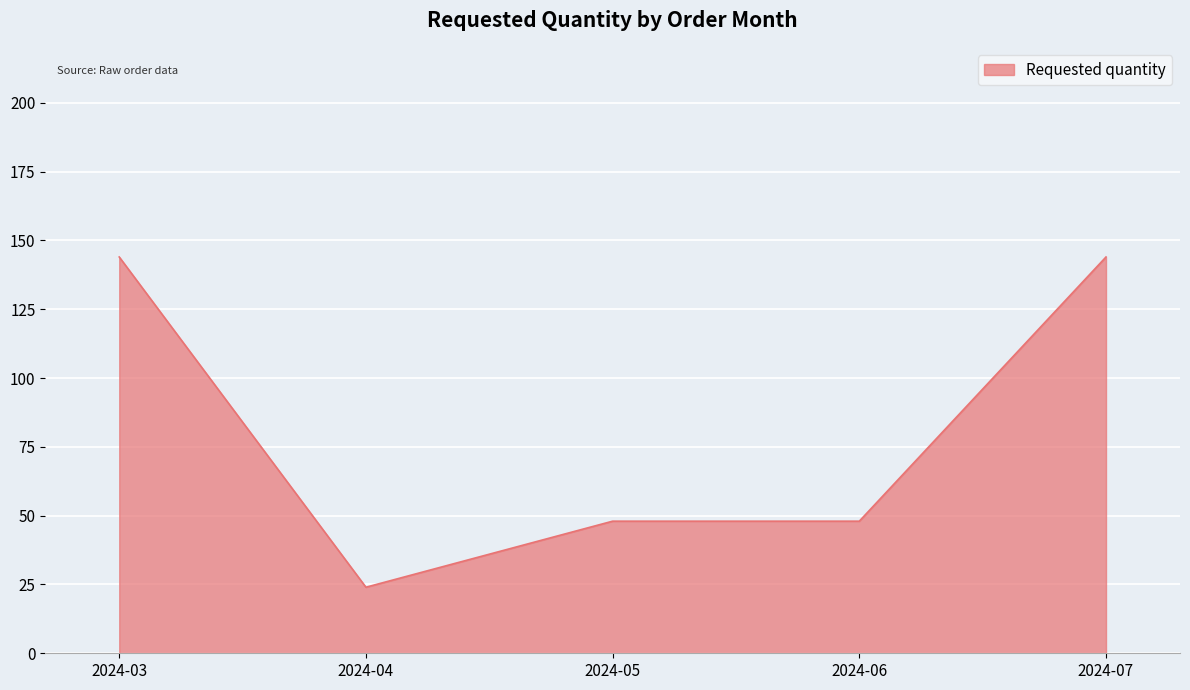

Read the value at 2024-06.

48